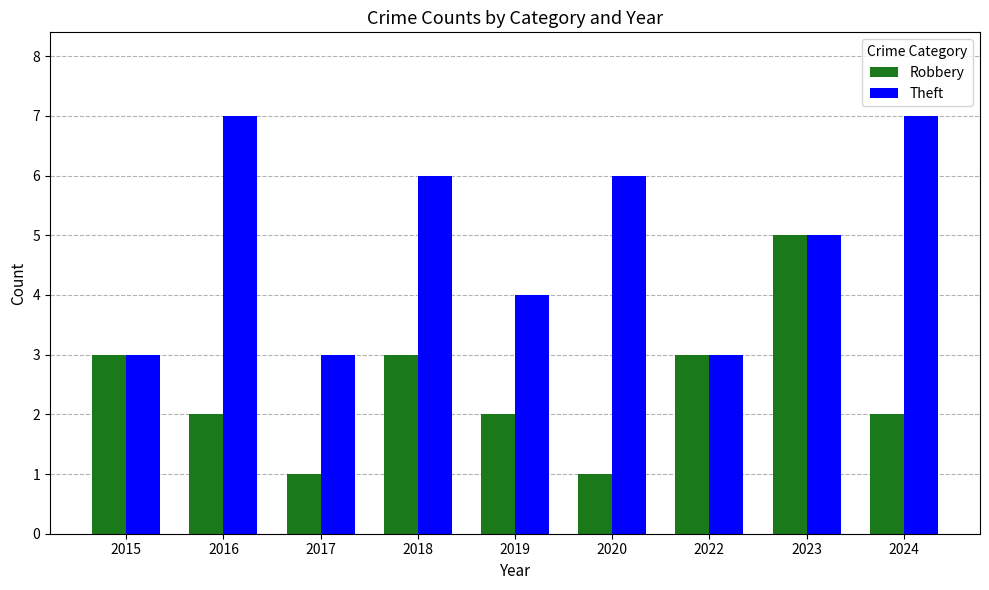

True or false: Theft has a value of 4 at 2019.

True